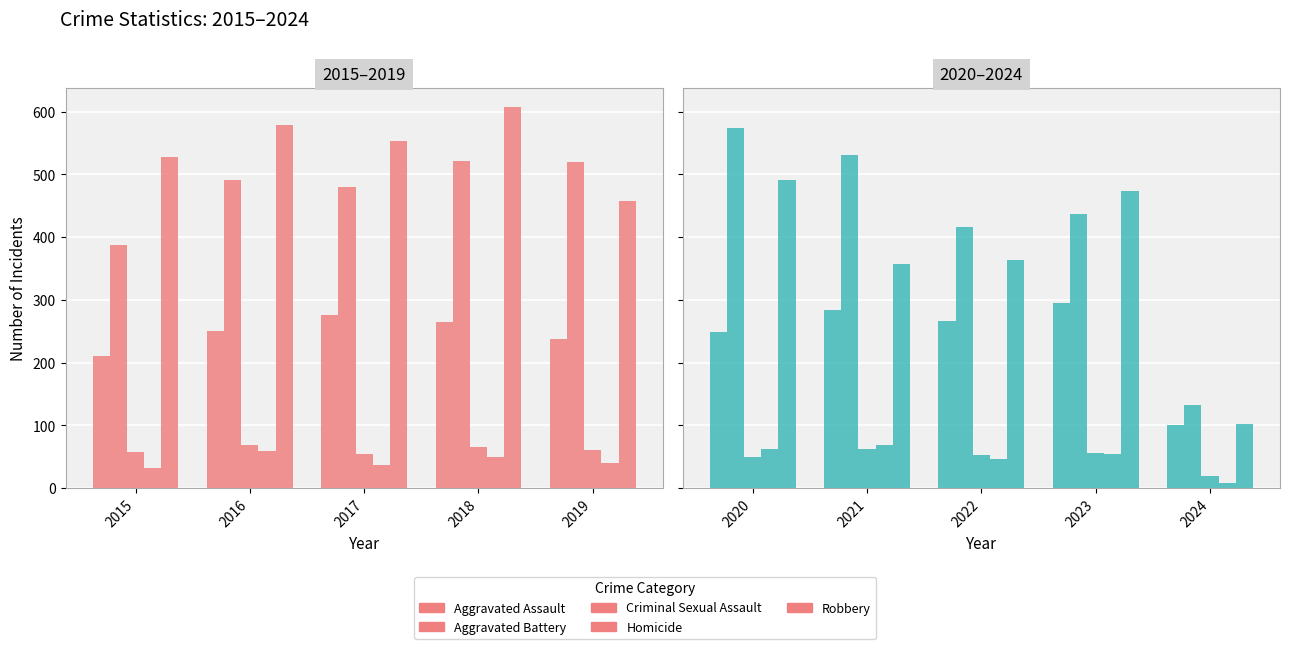

Reading right to left, extract all data points from this chart.

Aggravated Assault: 101	295	267	284	249
Aggravated Battery: 132	437	417	531	574
Criminal Sexual Assault: 19	56	53	62	49
Homicide: 9	55	47	69	63
Robbery: 103	473	364	357	491